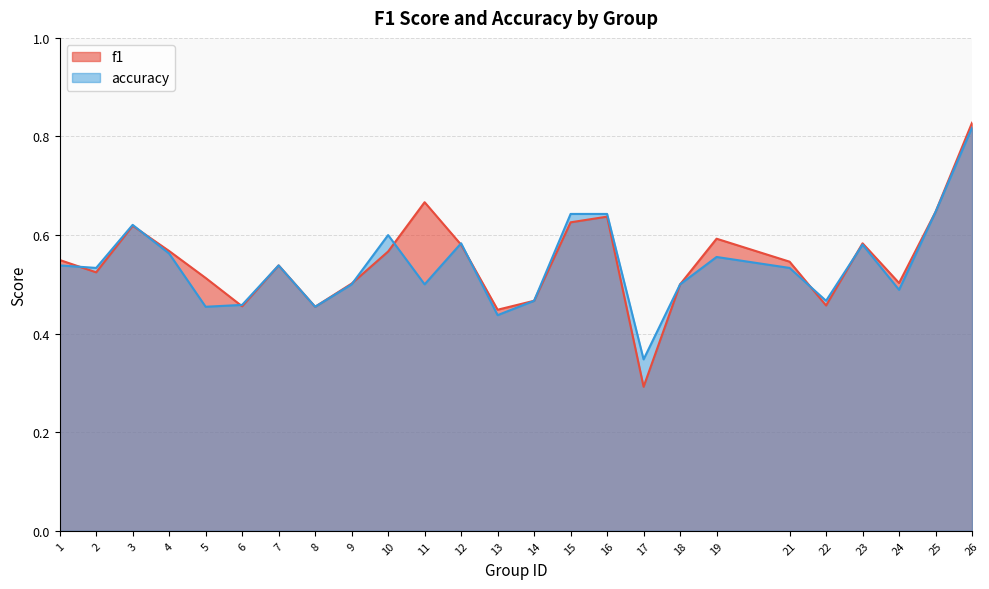

How many times do f1 and accuracy cross each other?

9